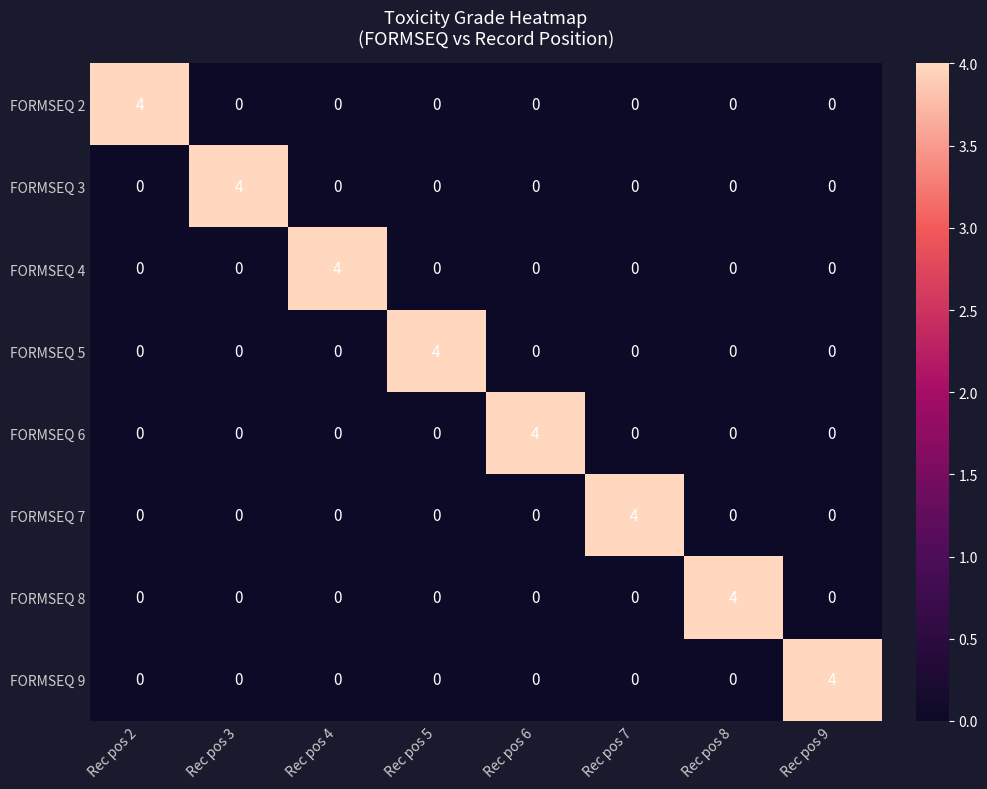

What is the spread (max minus min) of values at Rec pos 7?

4